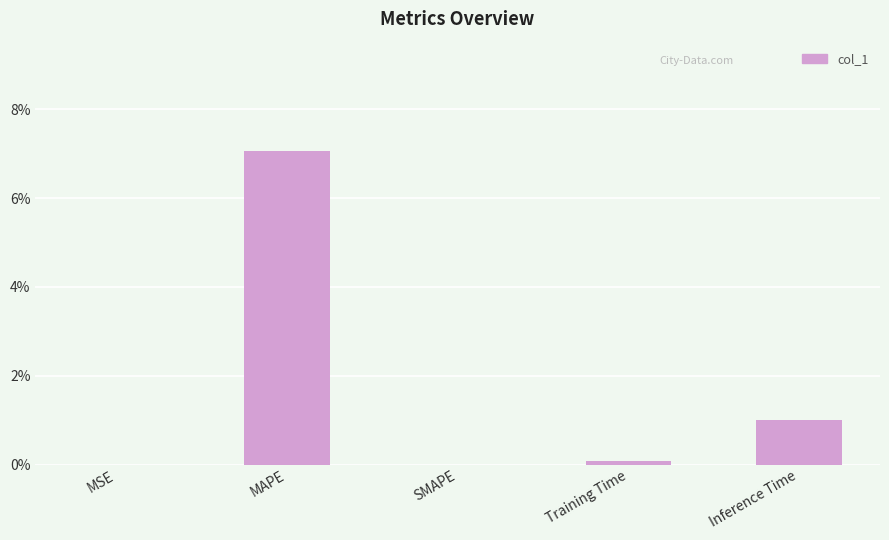

What is the change in value from MAPE to Inference Time?

-6.0